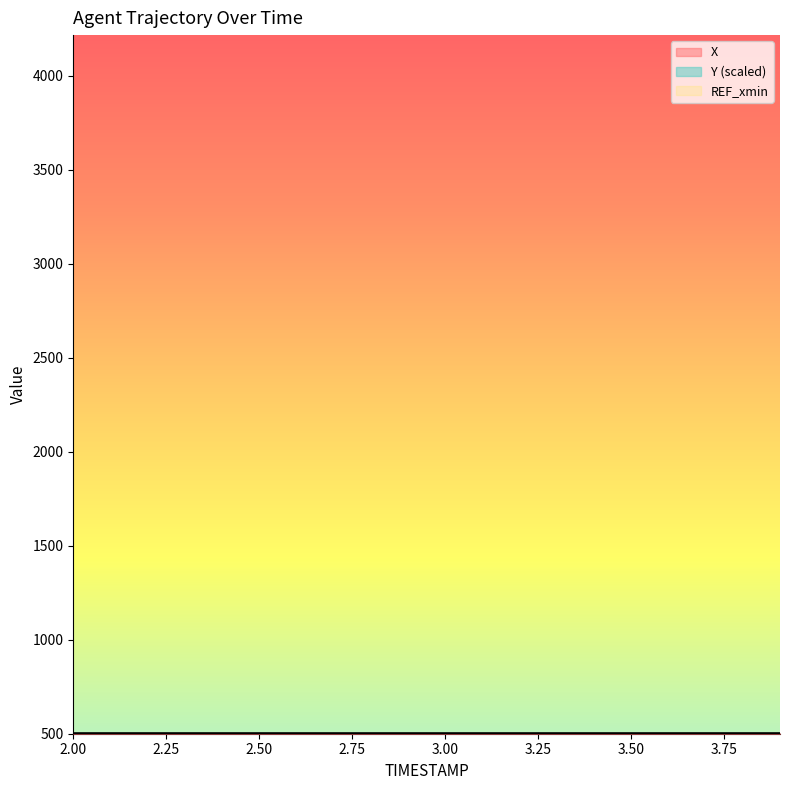

Which series has the largest total across all categories?

Y